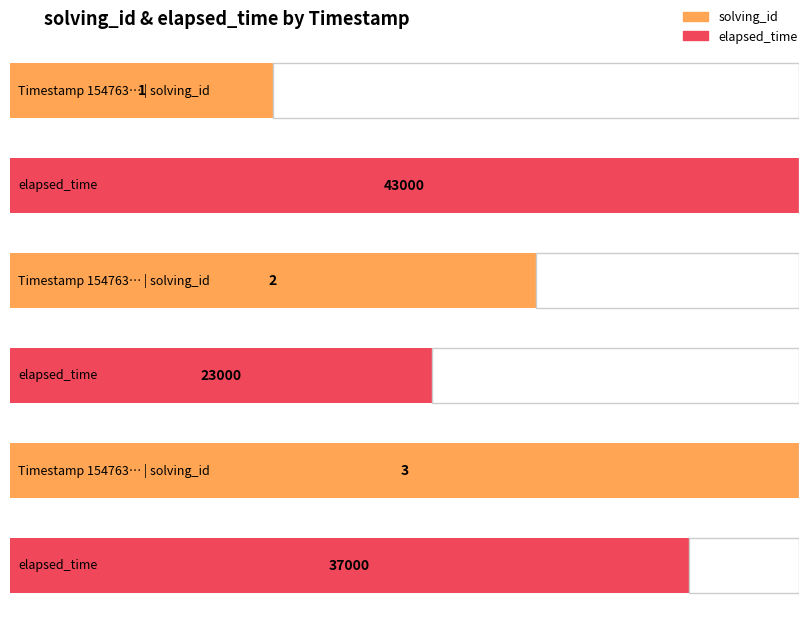

Which label corresponds to the smallest value in the chart?

1547631774261